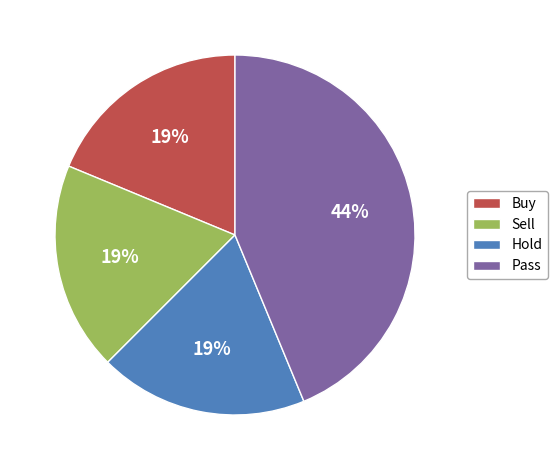

How many segments does this pie chart have?

4